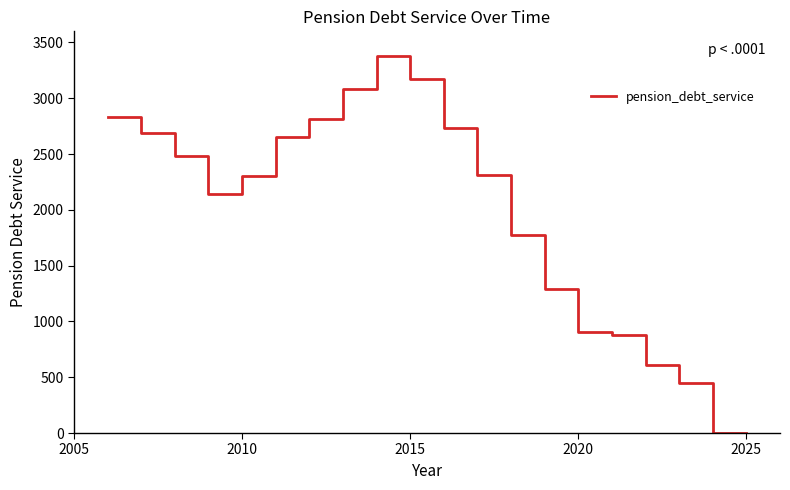

How many lines are shown in the chart?

1